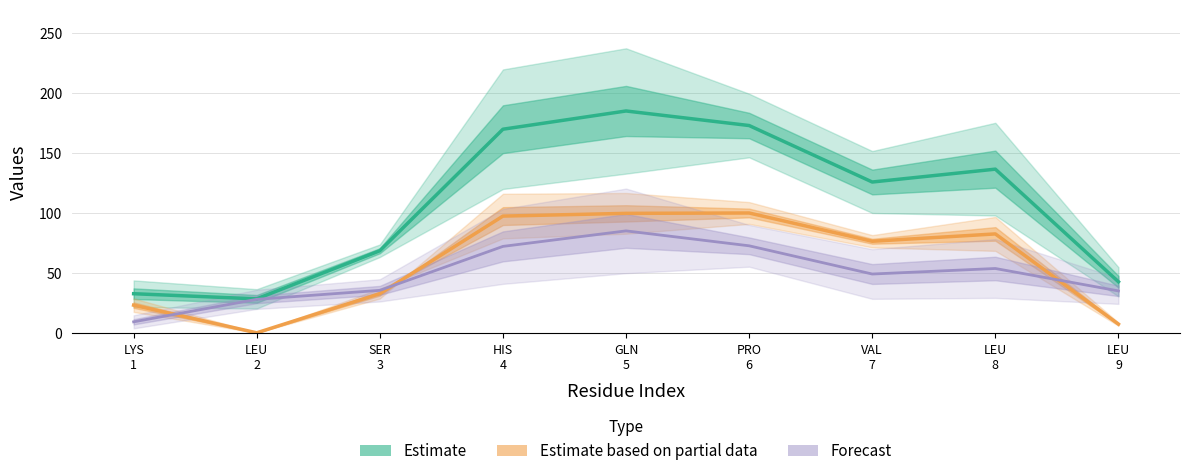

Rank the series by their maximum value, from lowest to highest.

Forecast, Estimate based on partial data, Estimate